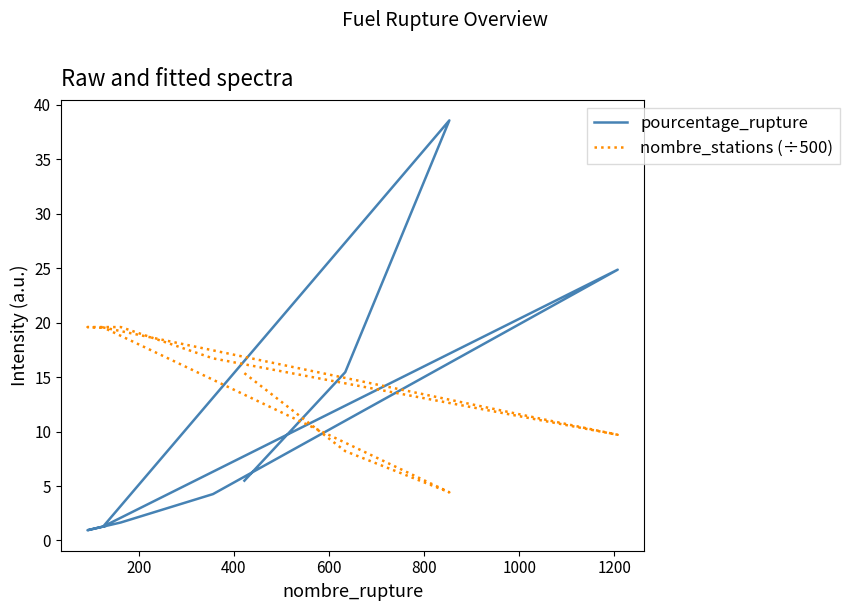

Does the chart display data point markers on the line(s)?

No